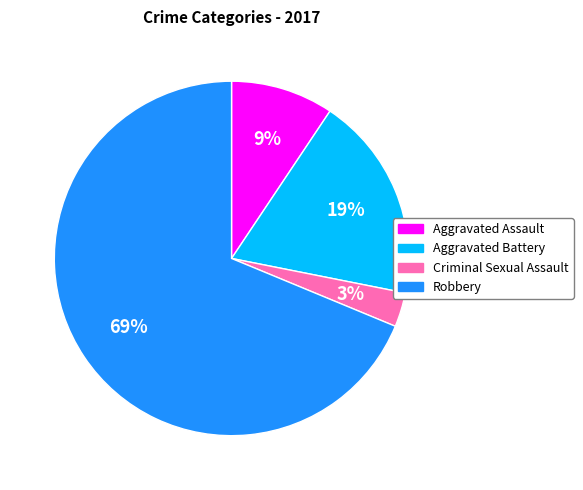

Is it true that Aggravated Assault is 9% of the pie?

True